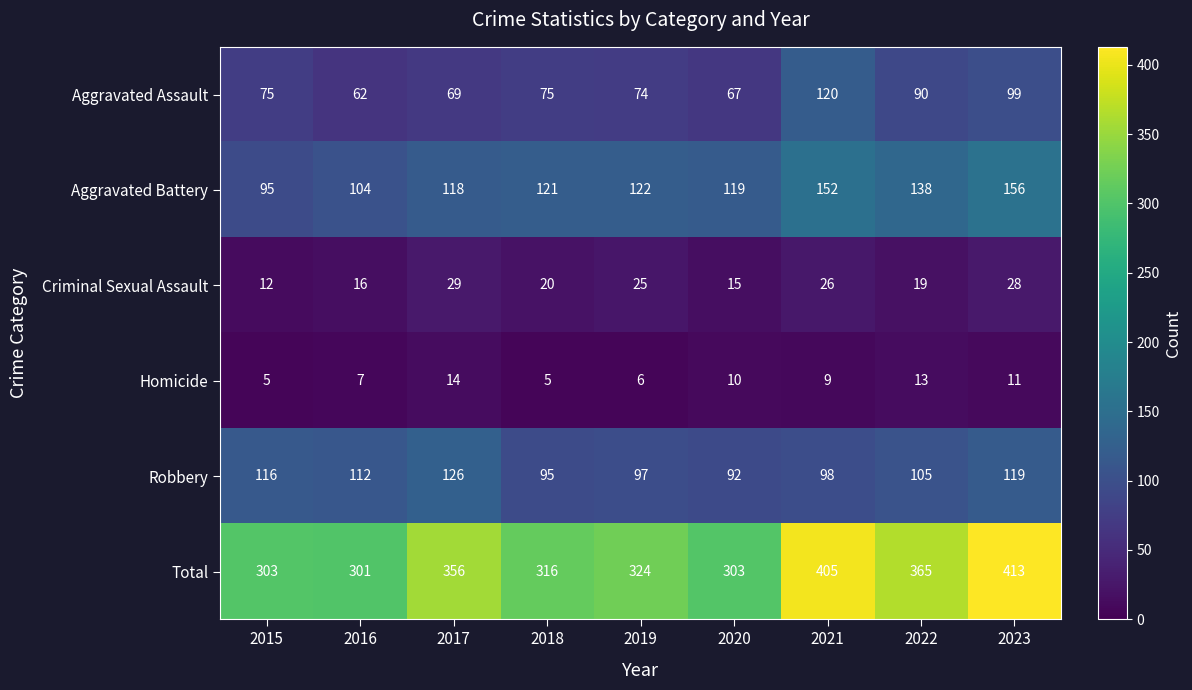

What is the total value across all series at 2016?

602